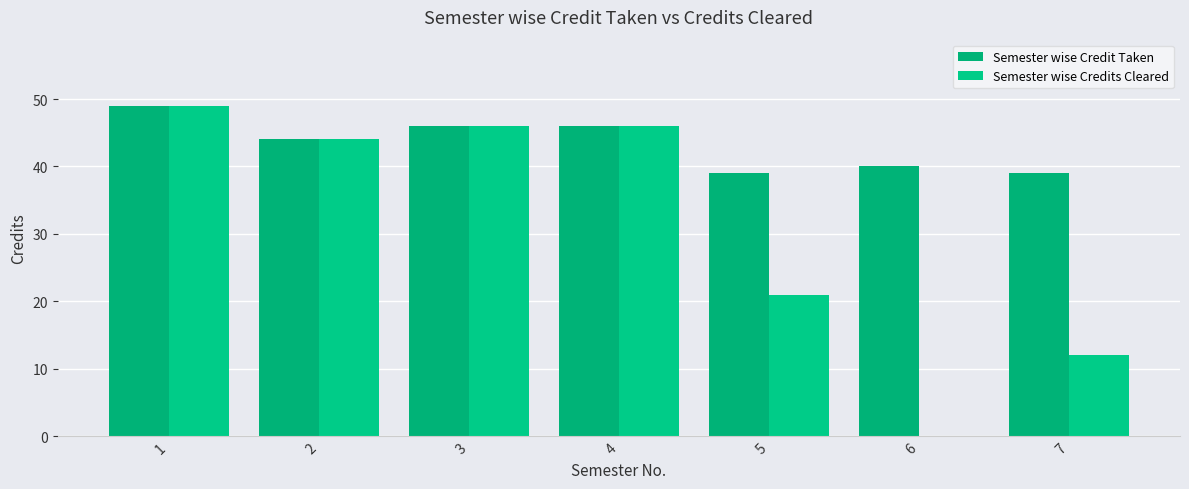

The value of Semester wise Credits Cleared at 2 is 72. True or false?

False